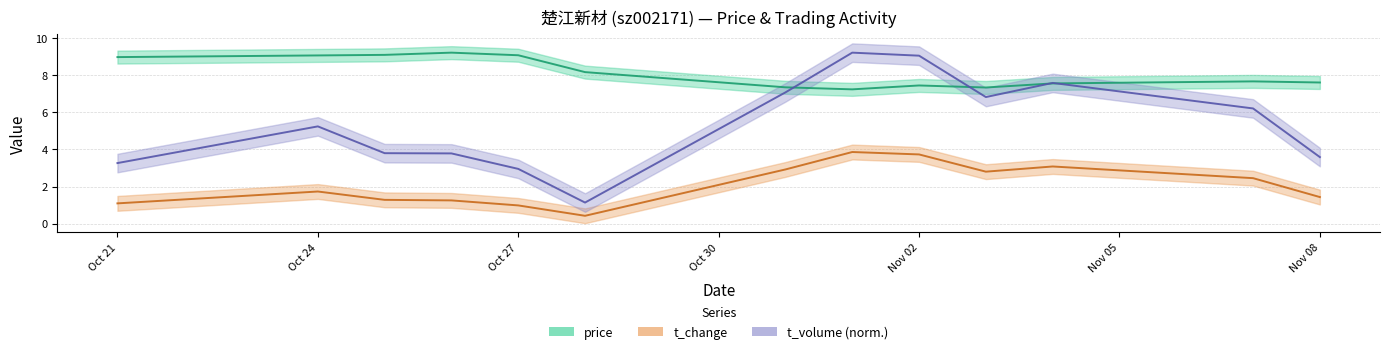

What are all the series names shown in the legend?

price, t_change, t_volume